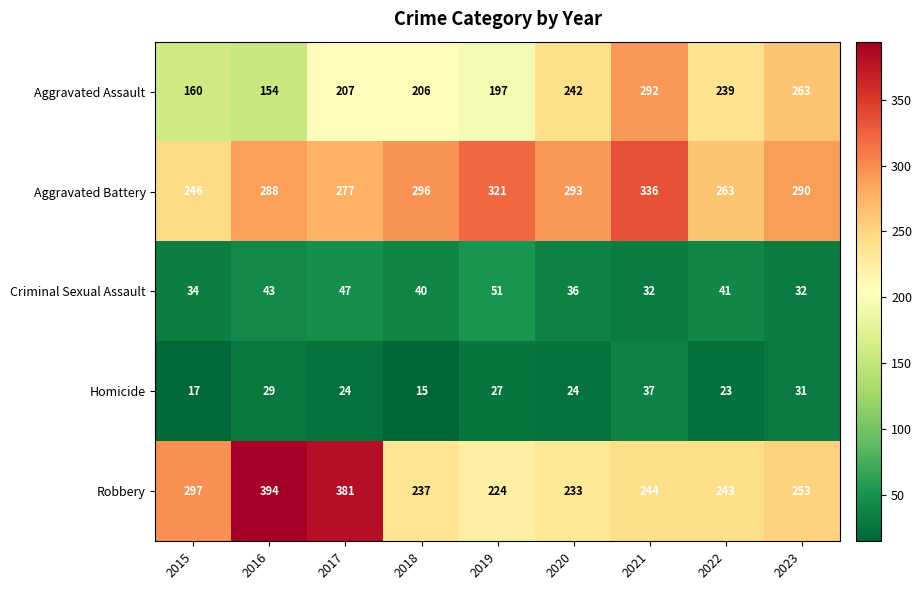

The value of Criminal Sexual Assault at 2017 is 30. True or false?

False